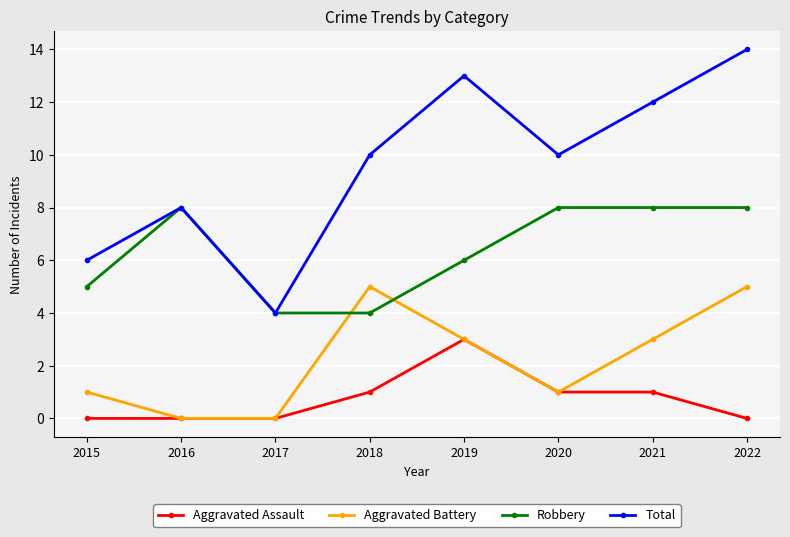

What is the difference between the highest and lowest values at 2018?

9